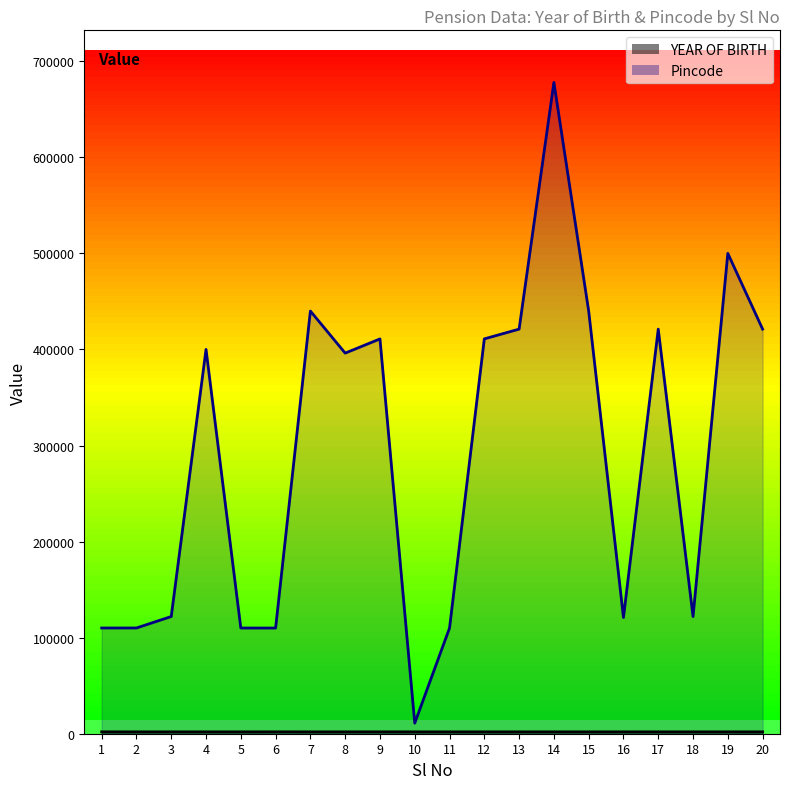

Which has a higher value, 19 or 15?

15